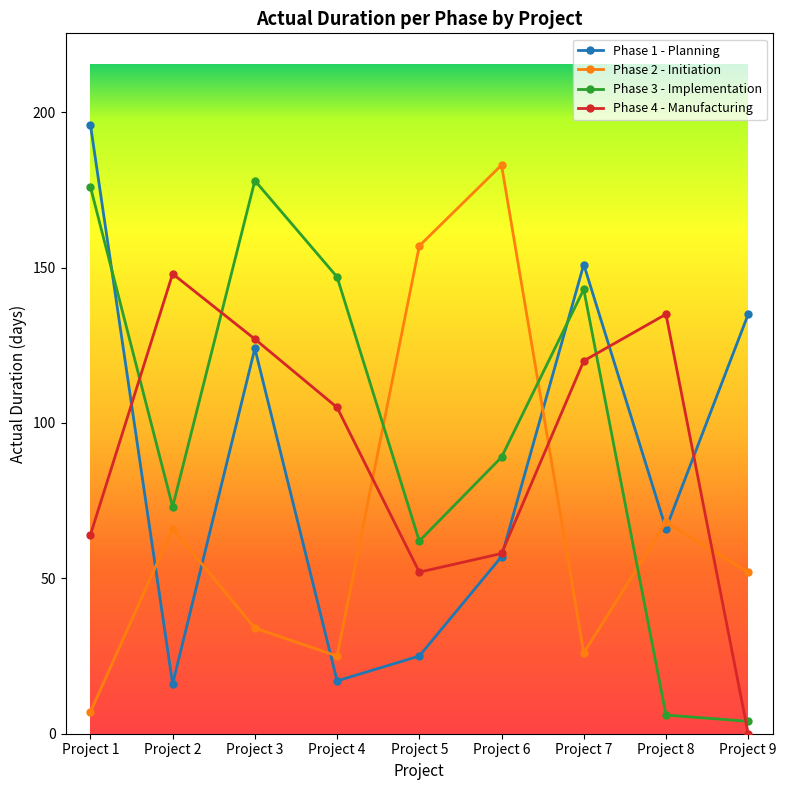

What is the maximum value for Phase 4 - Manufacturing?

148